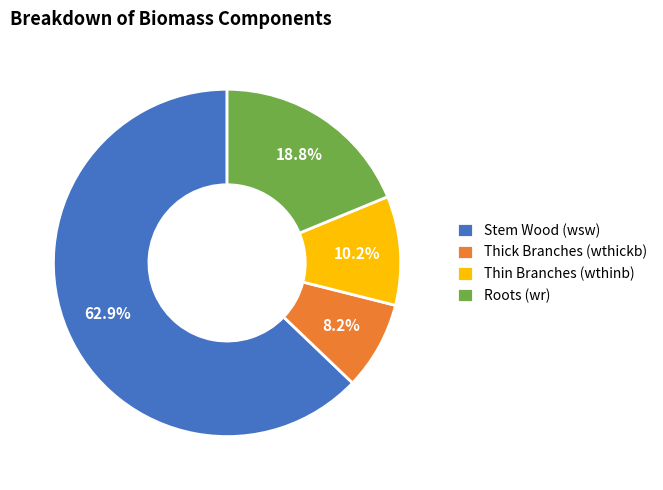

Rank the categories by value from lowest to highest.

Thick Branches (wthickb), Thin Branches (wthinb), Roots (wr), Stem Wood (wsw)